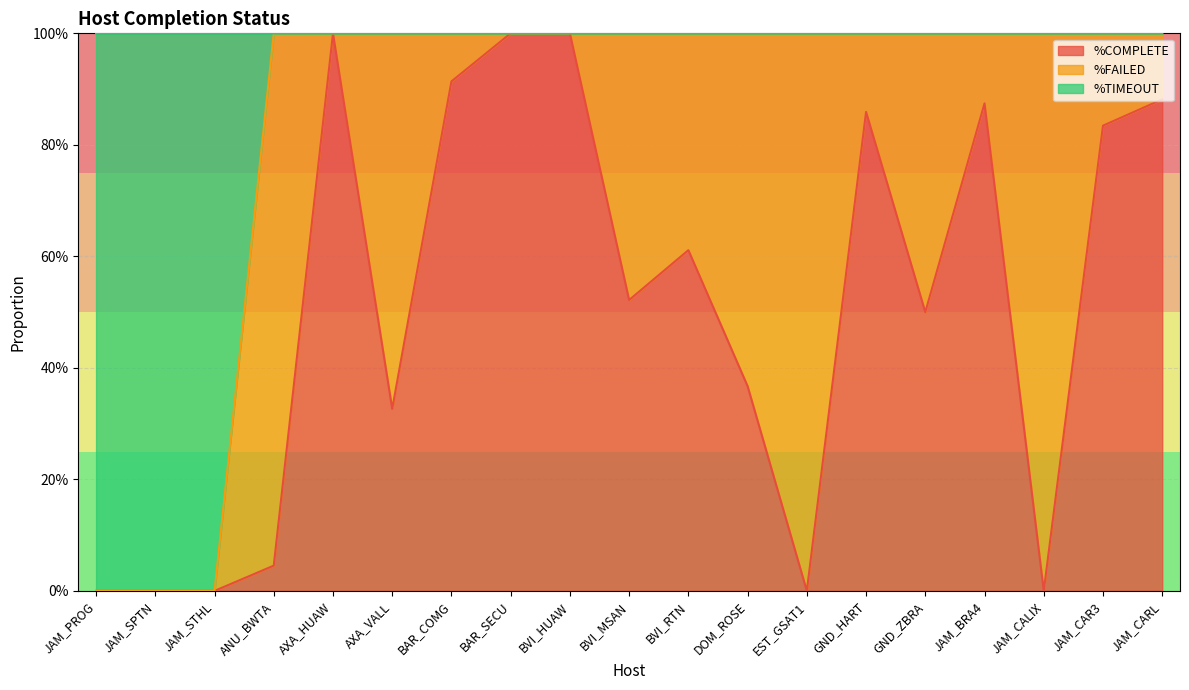

In %COMPLETE, how many points are higher than both neighbors (excluding endpoints)?

4